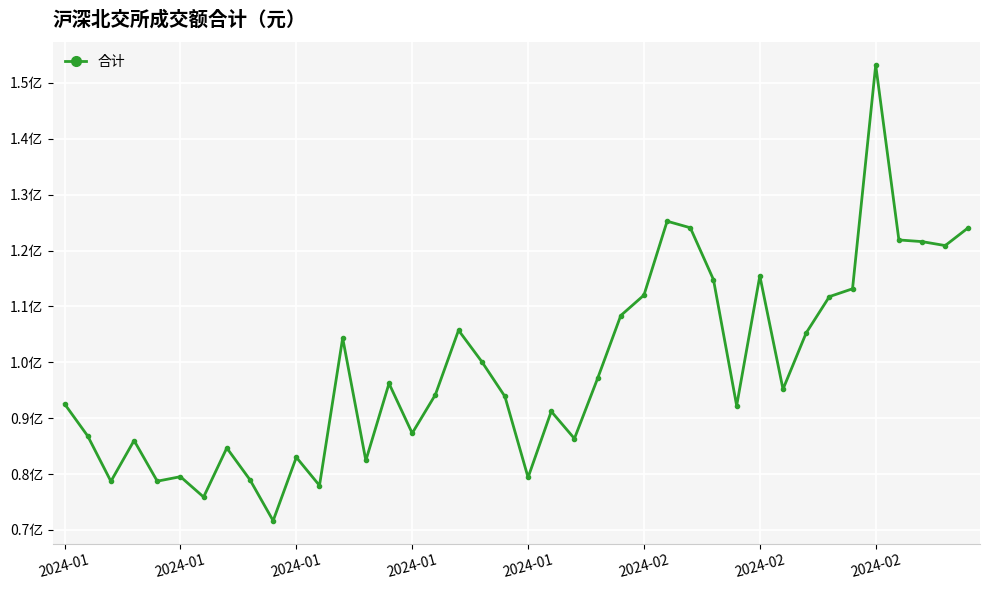

Is this an area chart (filled region under the line)?

No